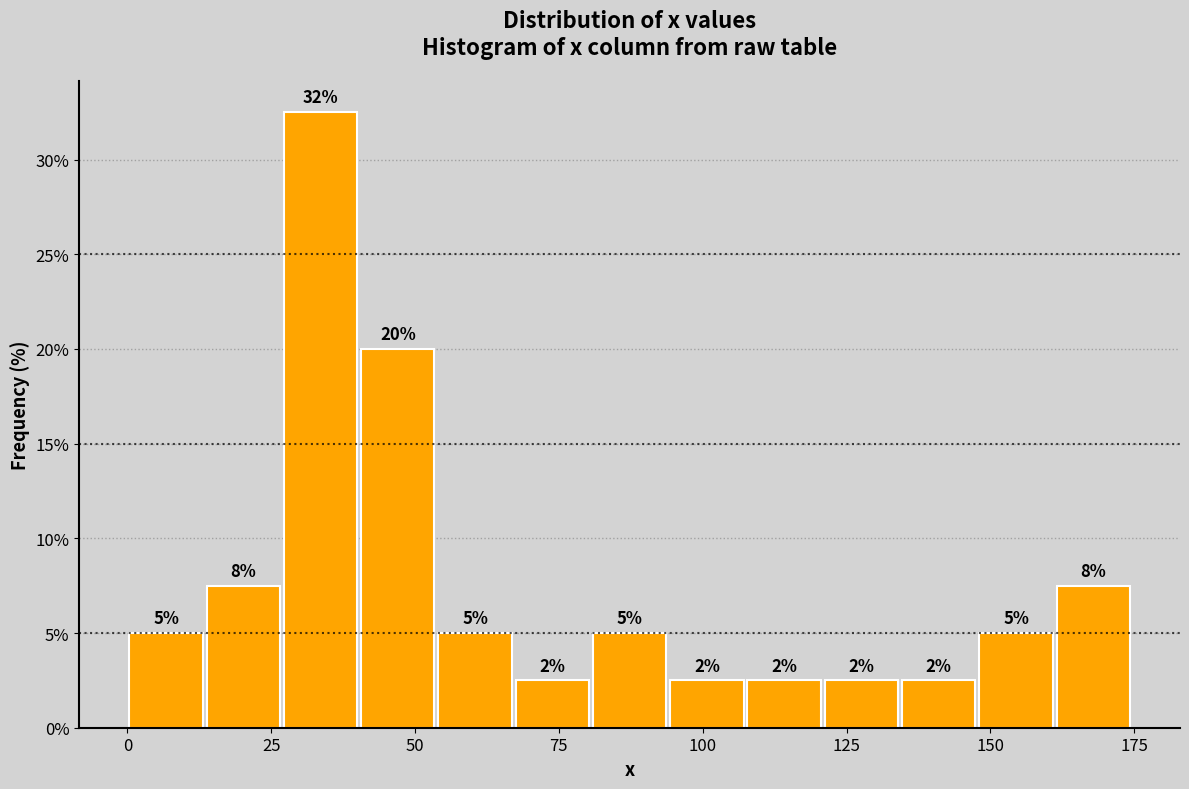

Read against the x-axis, roughly where is the centre of the tallest bar?

35